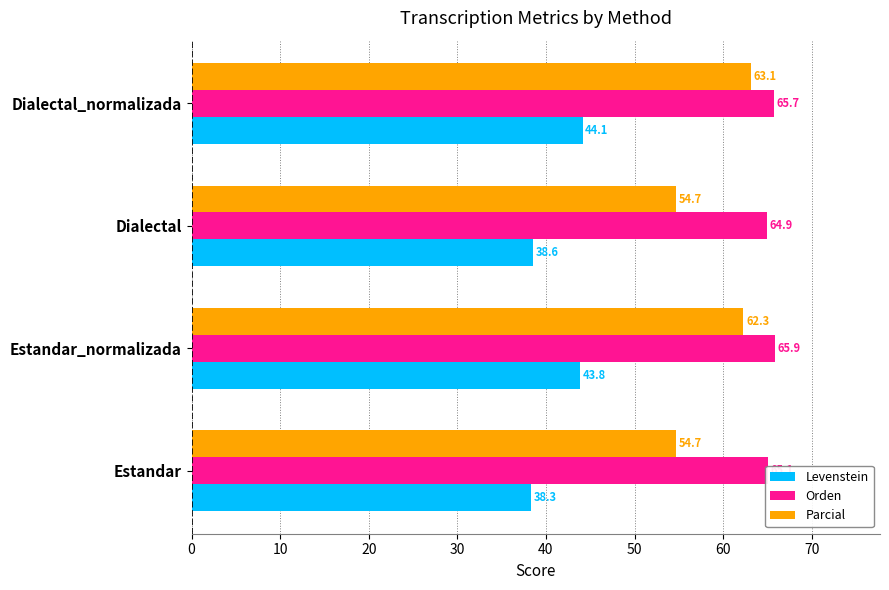

Which series changed the most between Estandar and Dialectal?

Levenstein